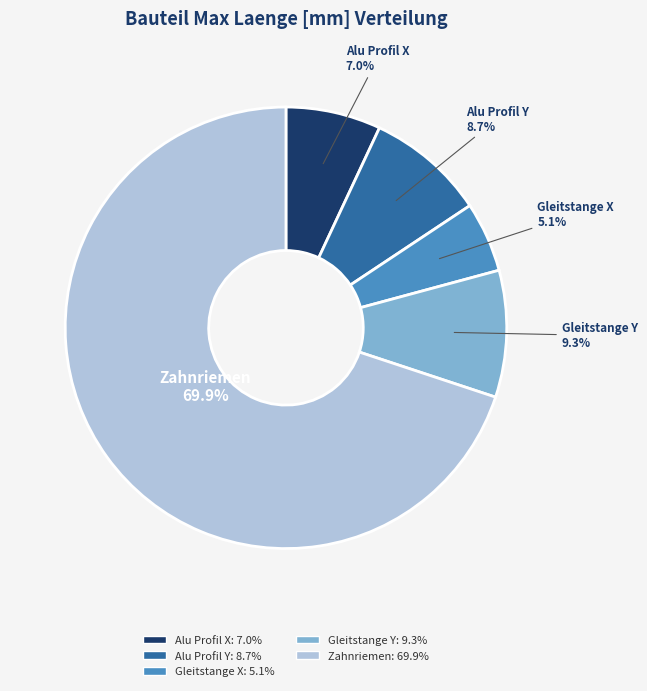

Is there any slice that represents more than half of the pie?

Yes